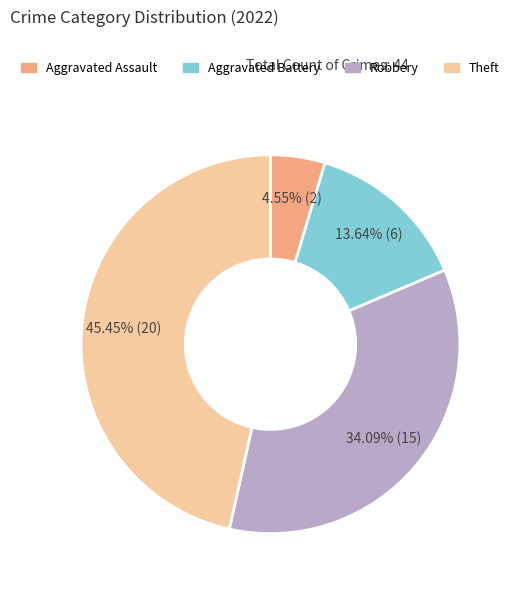

Is there a majority slice in this chart?

No